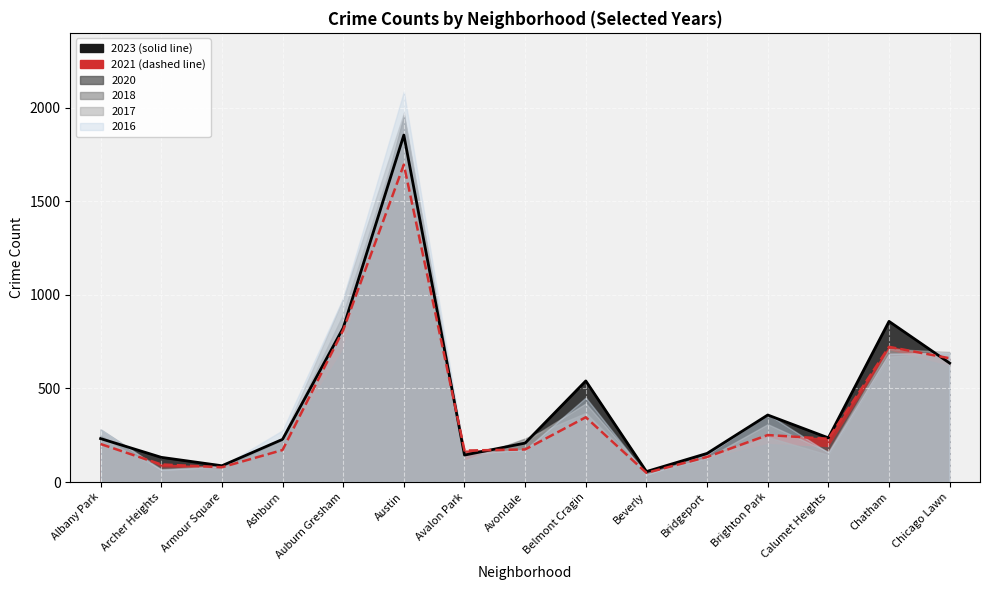

Which series has the widest spread of values?

2016